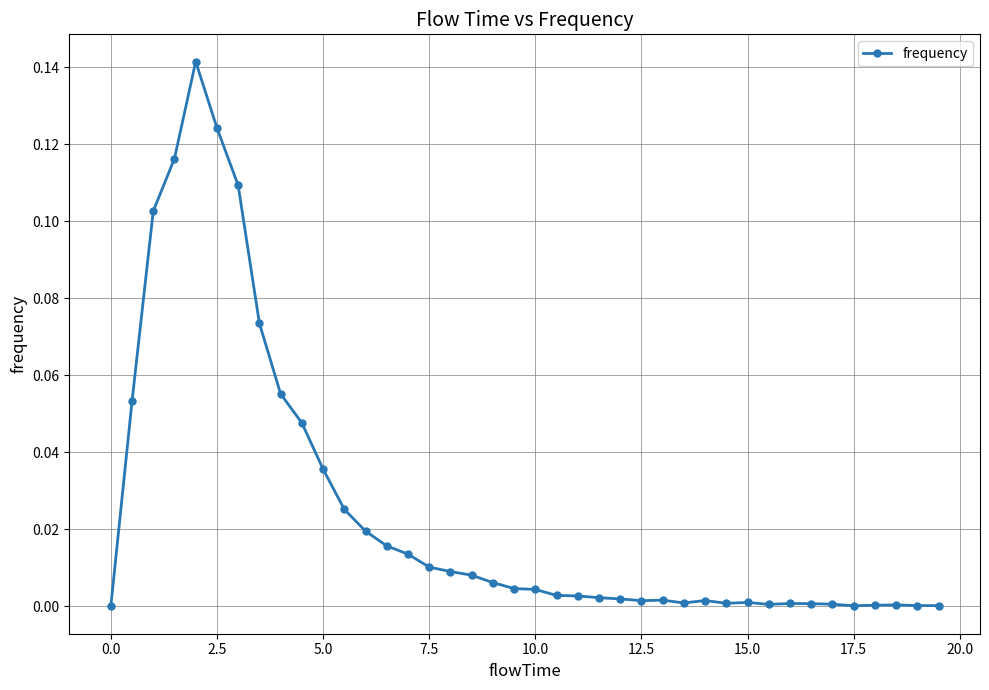

What is the sum of all values?

1.0